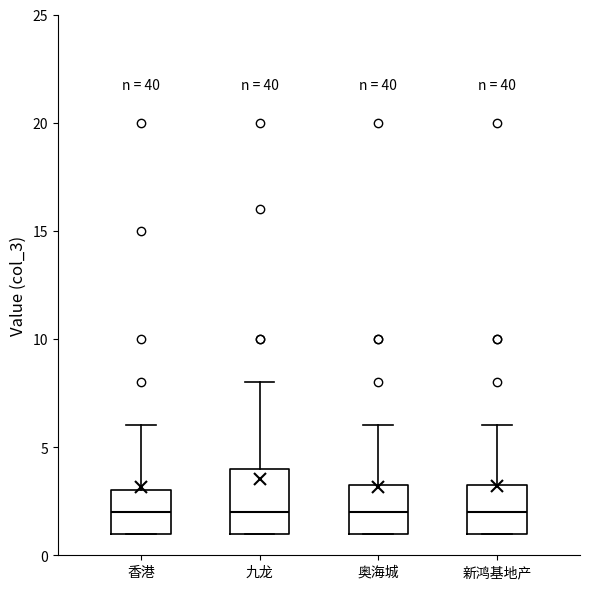

Reading left to right, transcribe this box plot: for each box, give where its median line is, the range the box spans, and where its two whiskers end, as read against the y-axis. The values are not printed on the chart, so give them approximately, as read against the axis.

香港: median 2.0, box 1.0 to 3.0, whiskers 1.0 to 6.0
九龙: median 2.0, box 1.0 to 4.0, whiskers 1.0 to 8.0
奥海城: median 2.0, box 1.0 to 3.5, whiskers 1.0 to 6.0
新鸿基地产: median 2.0, box 1.0 to 3.5, whiskers 1.0 to 6.0